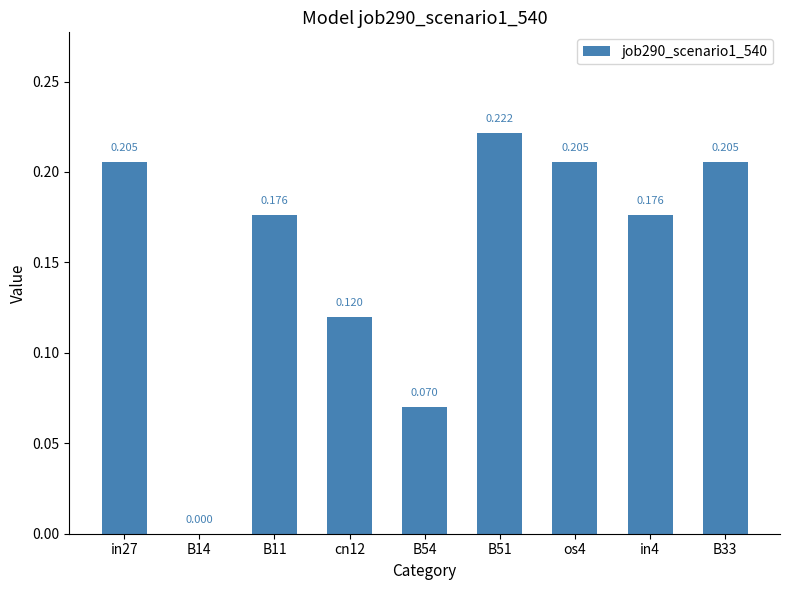

Are the bars horizontal?

No